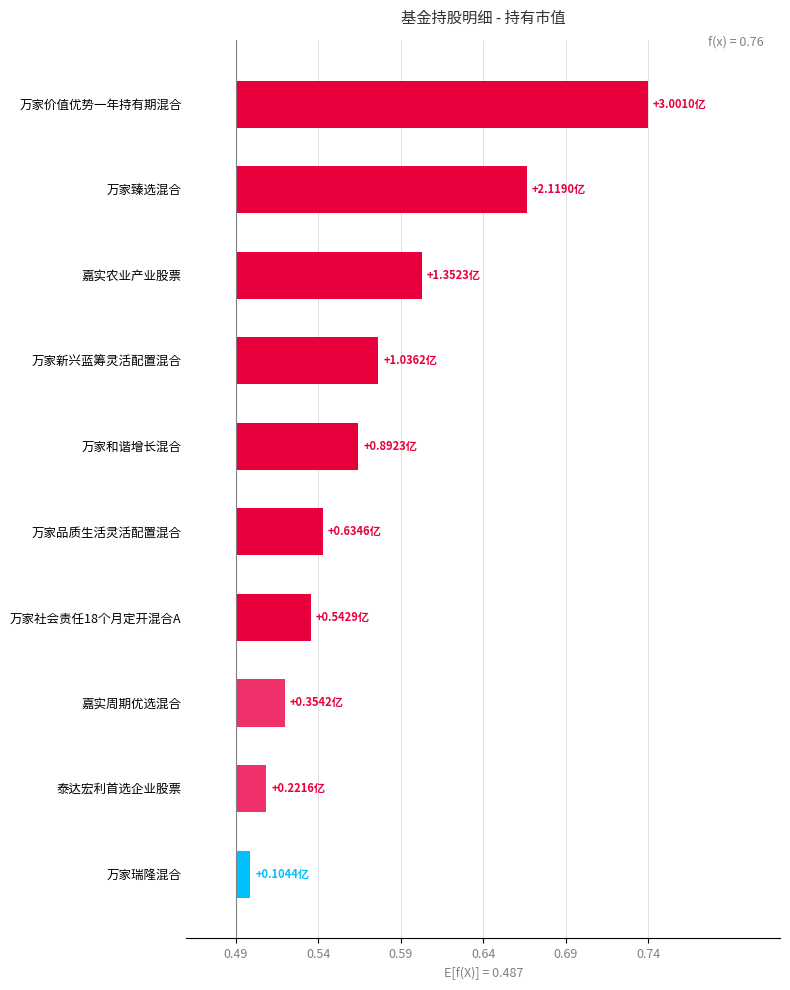

Read the value at 万家品质生活灵活配置混合.

0.1